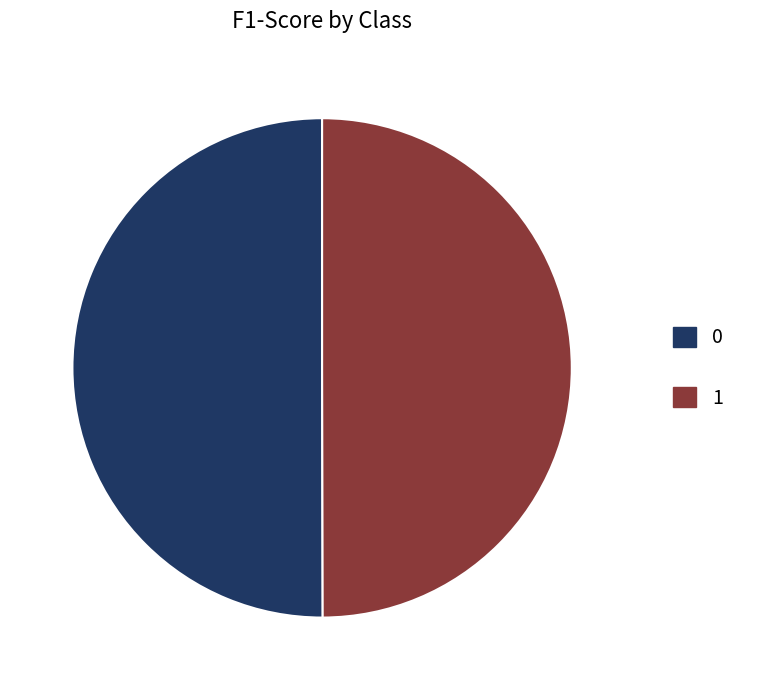

Combined, do 0 and 1 account for over 50%?

Yes